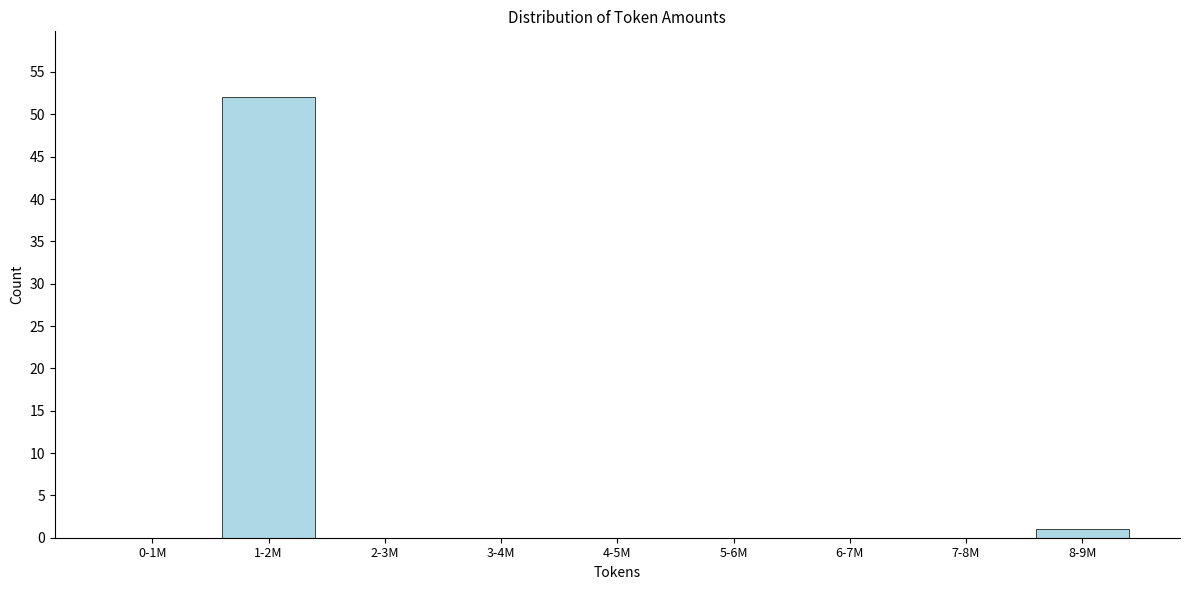

Reading left to right, list all the values displayed in this chart.

0-1M=0	1-2M=52	2-3M=0	3-4M=0	4-5M=0	5-6M=0	6-7M=0	7-8M=0	8-9M=1